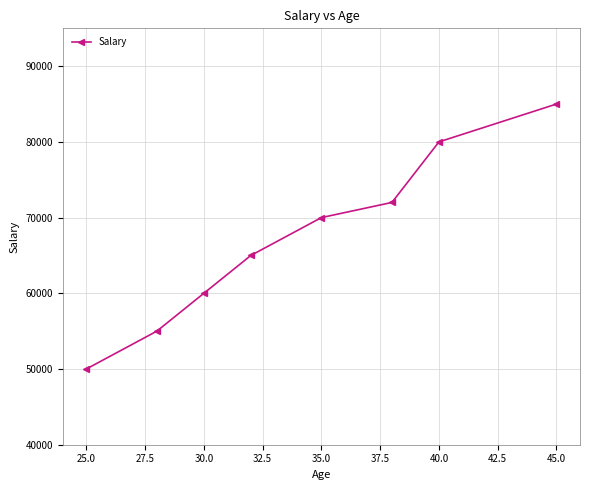

What is the minimum value shown in the chart?

50000